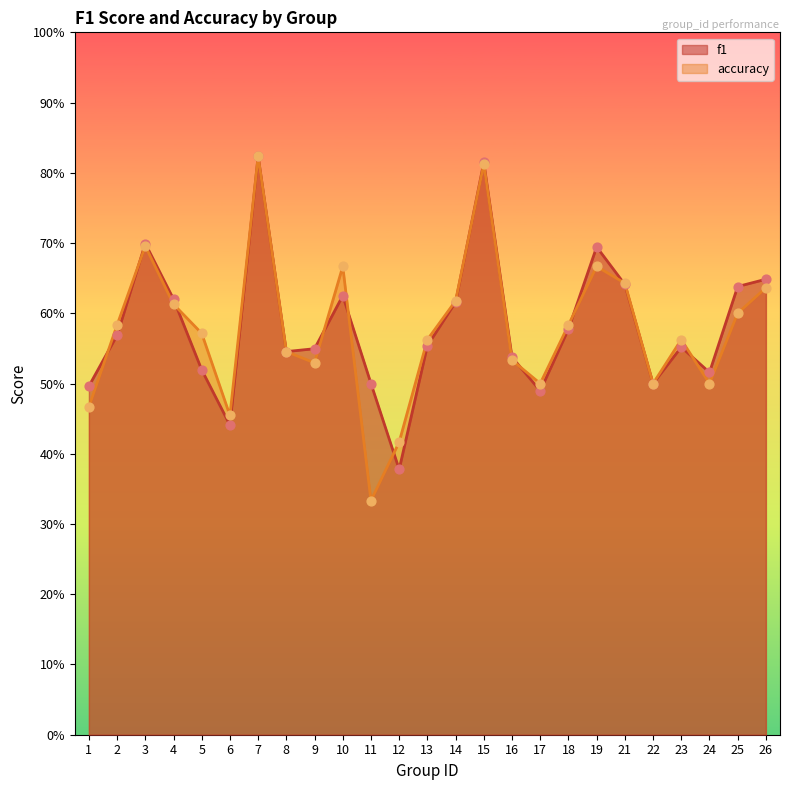

At which category is the sum across all series the highest?

7